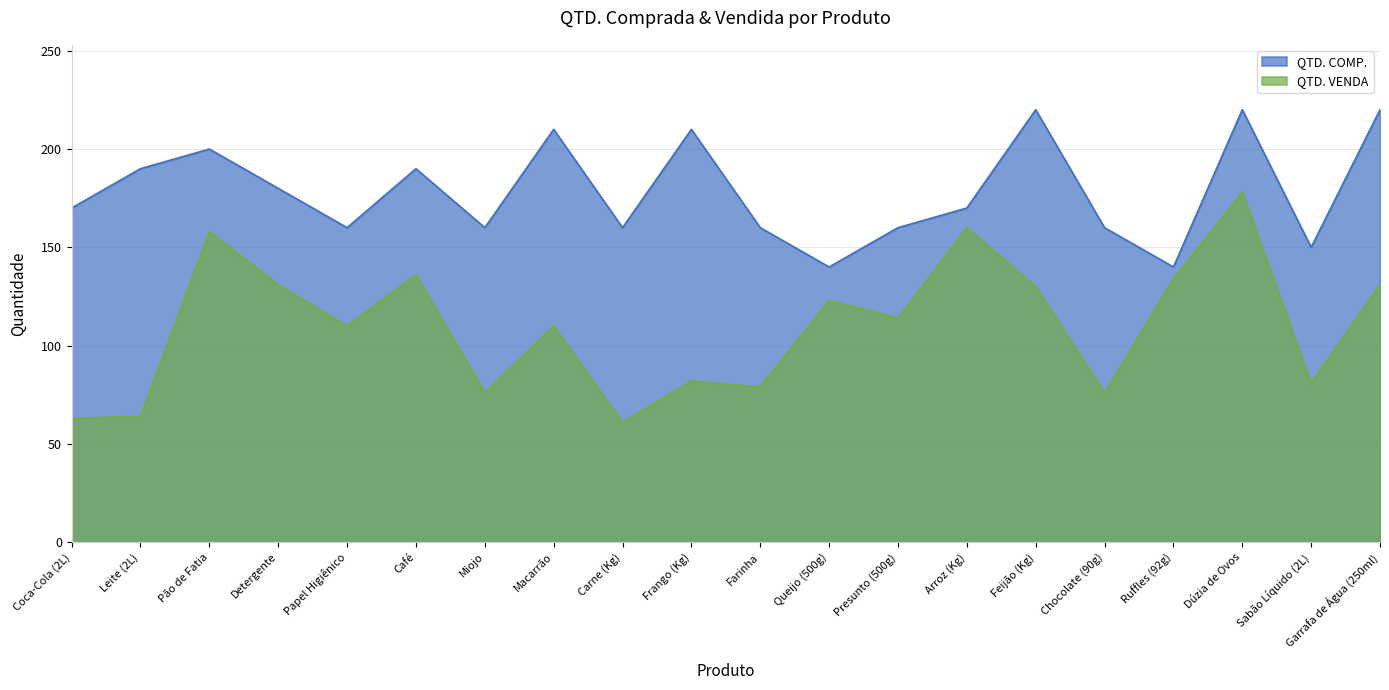

Is it true that QTD. VENDA equals 76 at Miojo?

True